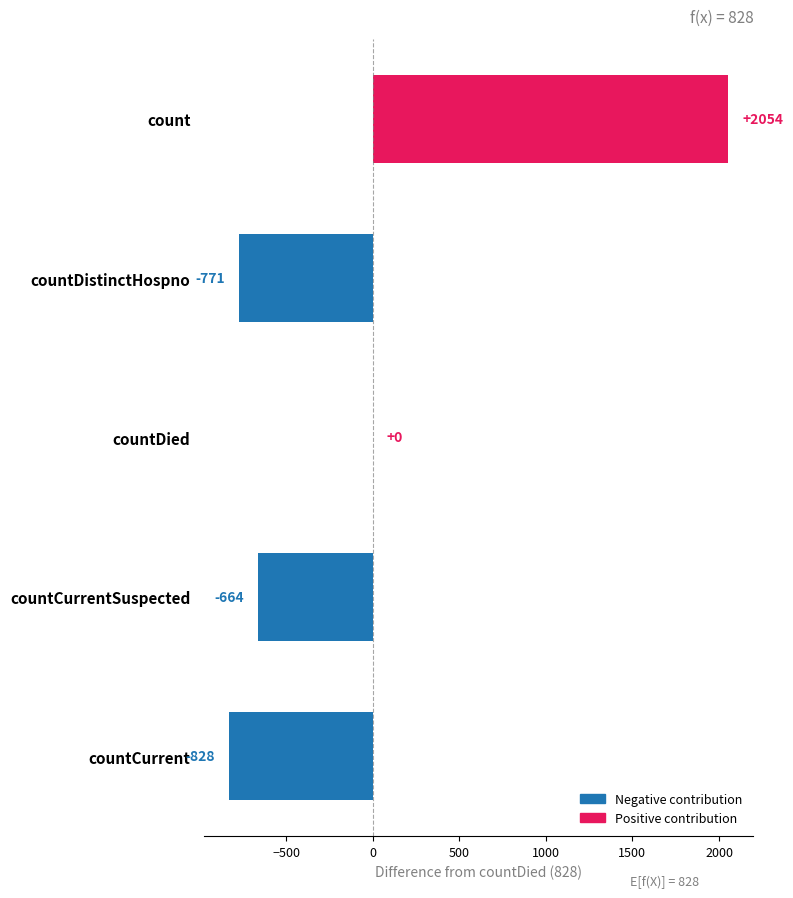

Reading bottom to top, extract all data points from this chart.

countCurrent=-828	countCurrentSuspected=-664	countDied=0	countDistinctHospno=-771	count=2054